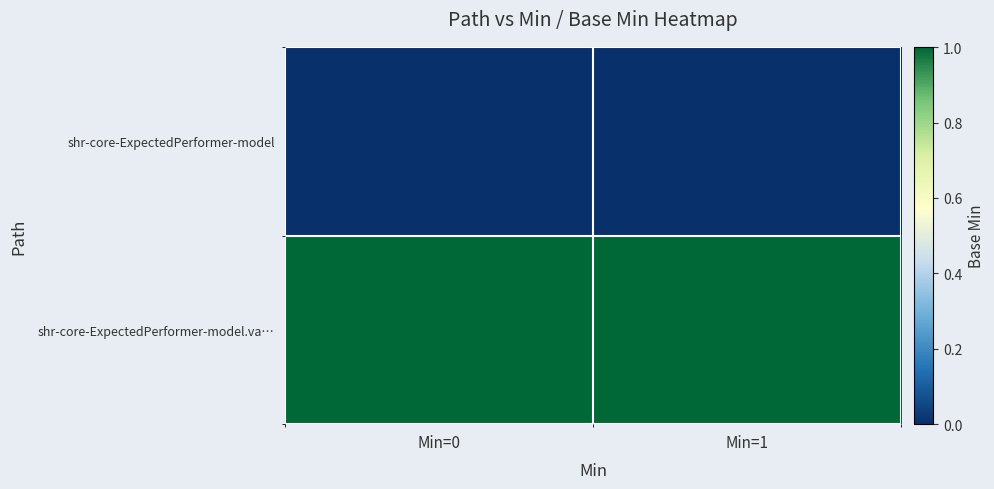

Rank the series by their maximum value, from lowest to highest.

shr-core-ExpectedPerformer-model, shr-core-ExpectedPerformer-model.va…